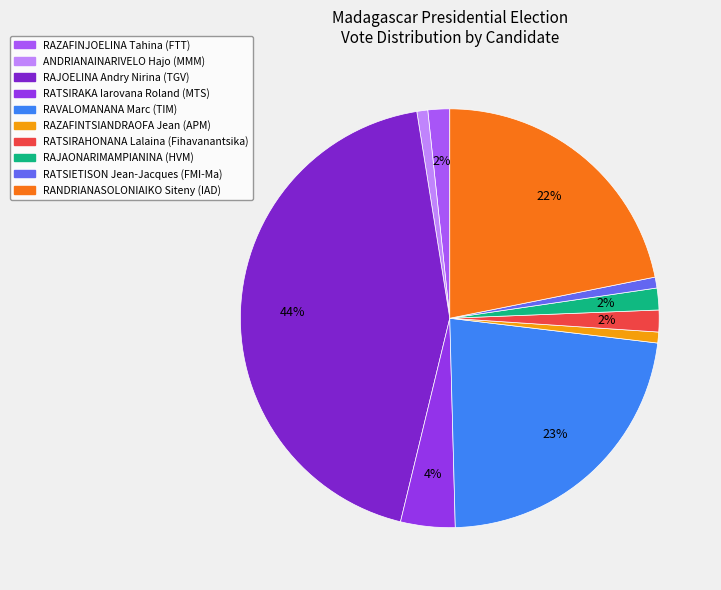

What is the ratio of the value at RAJAONARIMAMPIANINA (HVM) to the value at RAZAFINTSIANDRAOFA Jean (APM)?

2.0